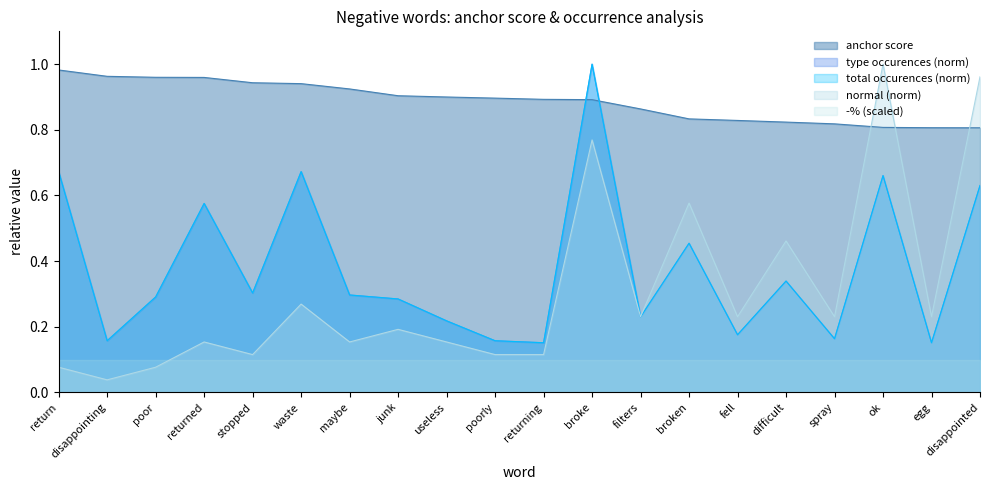

Which label corresponds to the smallest value in the chart?

disappointing